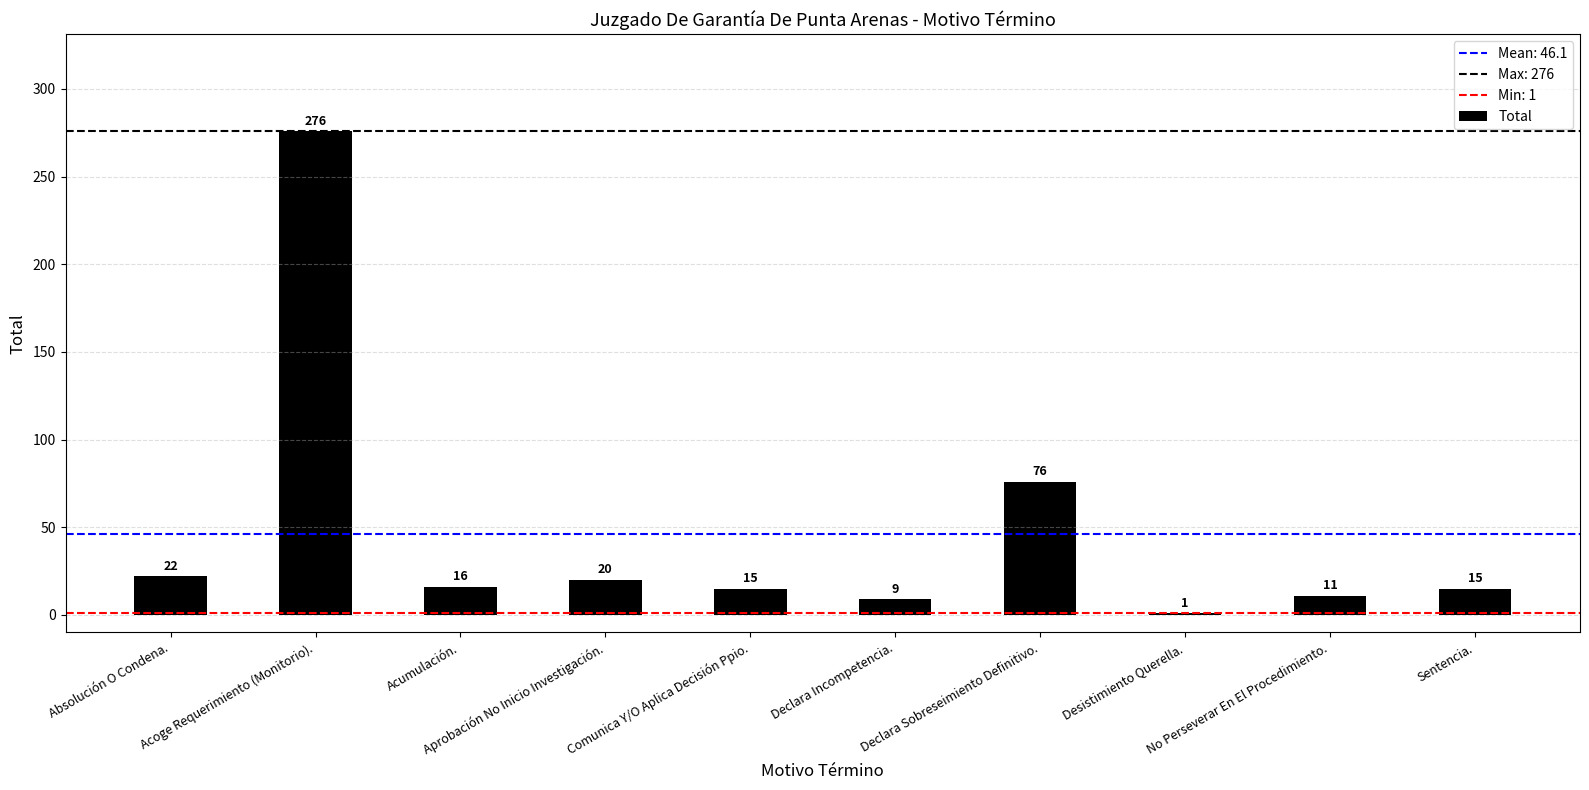

True or false: the data shows 15 at Comunica Y/O Aplica Decisión Ppio..

True